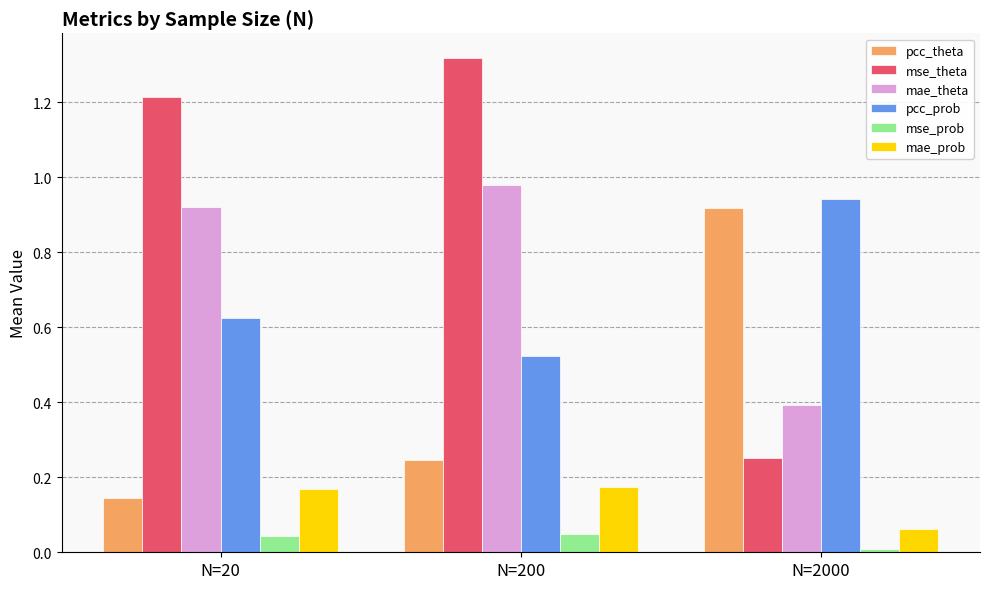

At which label does mse_theta reach its peak?

N=200